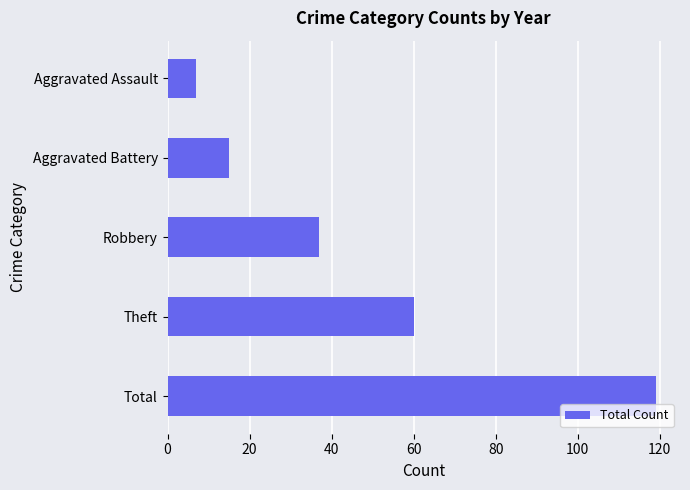

Reading top to bottom, what are all the values shown in this chart?

7	15	37	60	119